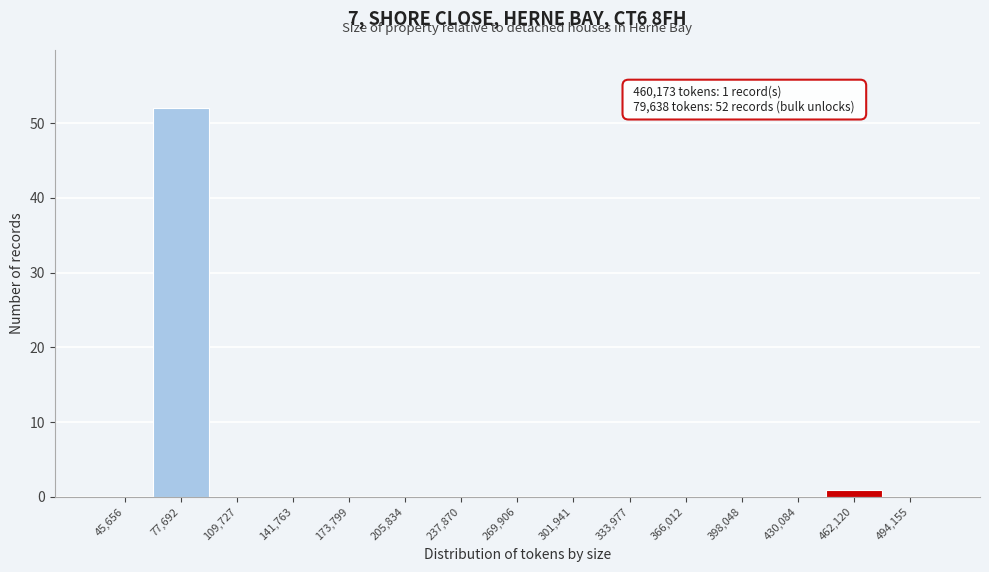

Which range on the x-axis has the tallest bar?

60000 to 95000